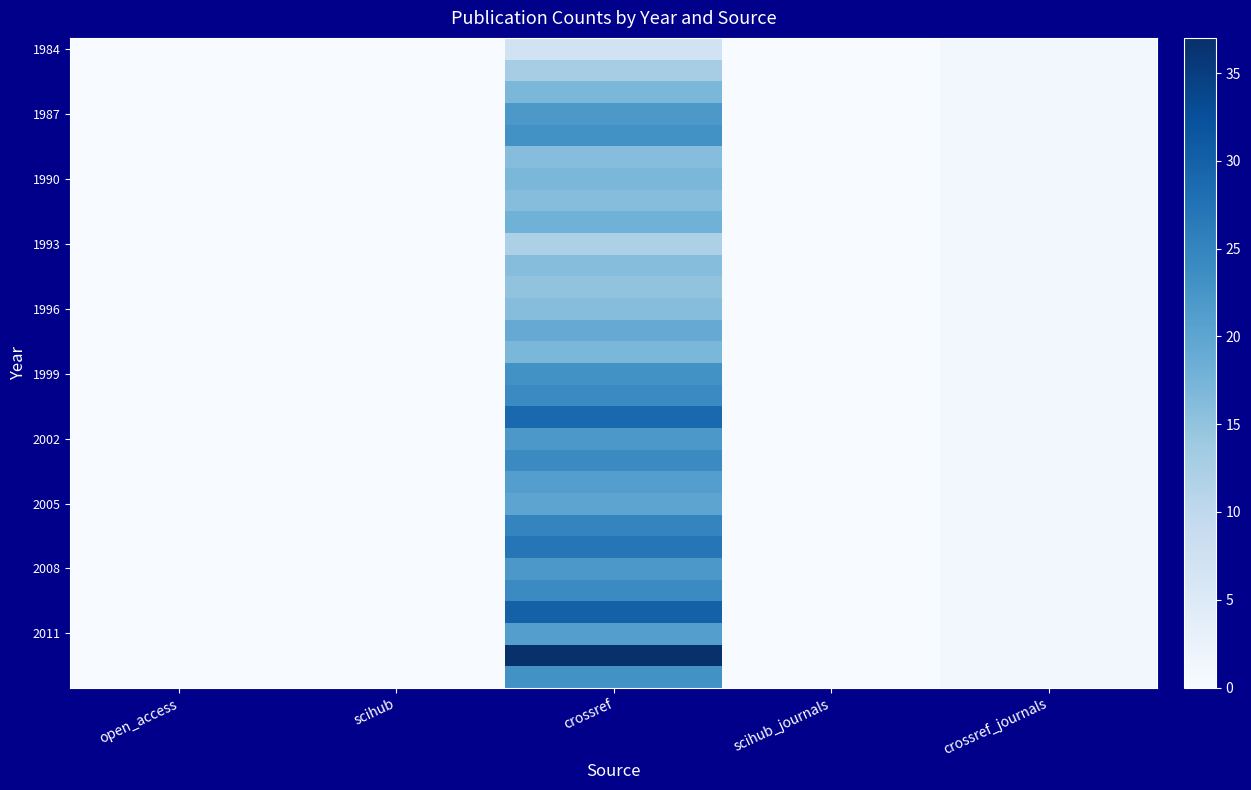

How many categories are shown in the chart?

5